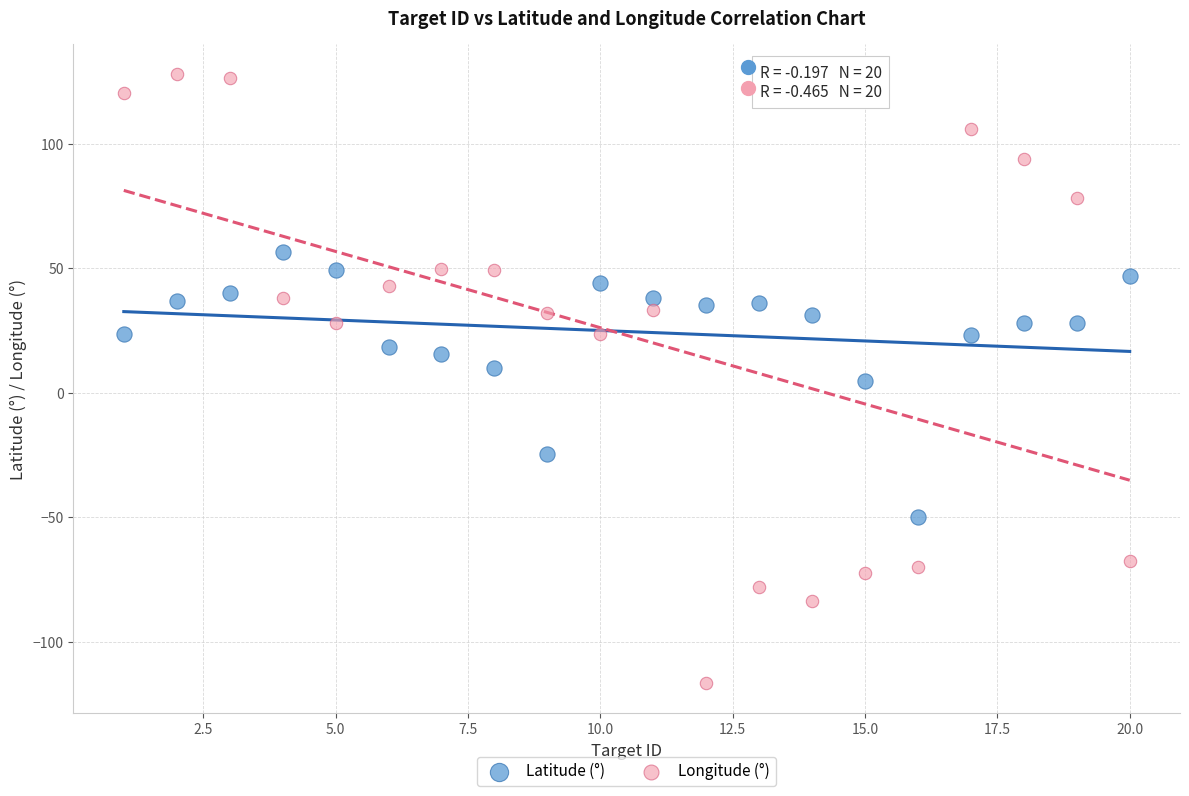

Across all data points, what is the range of Y values (max minus min)?

244.4